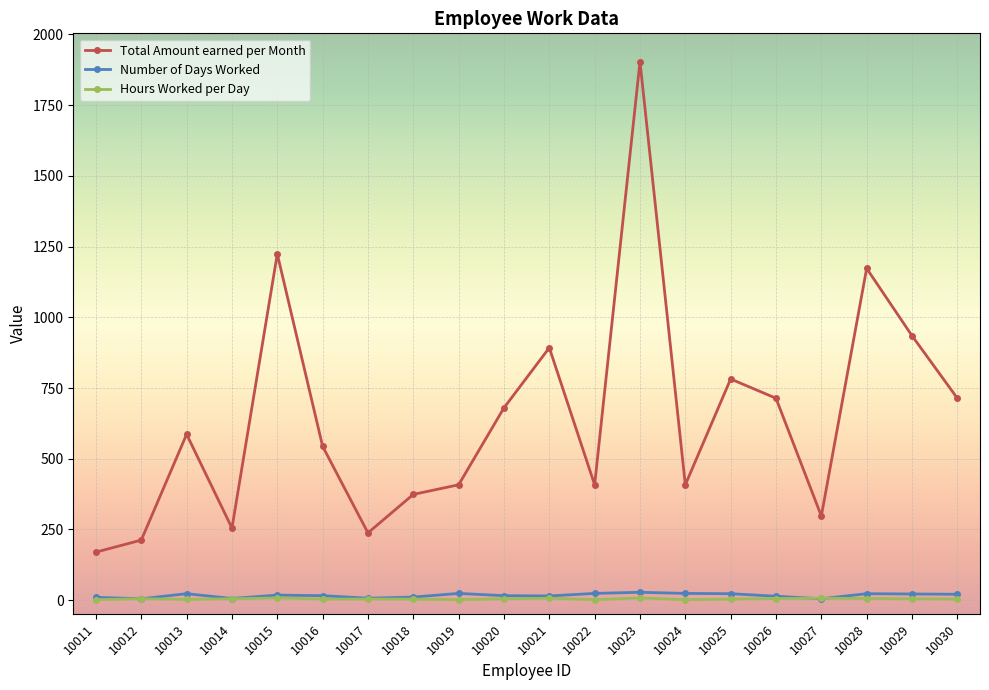

Which series has the largest range (max minus min)?

Total Amount earned per Month